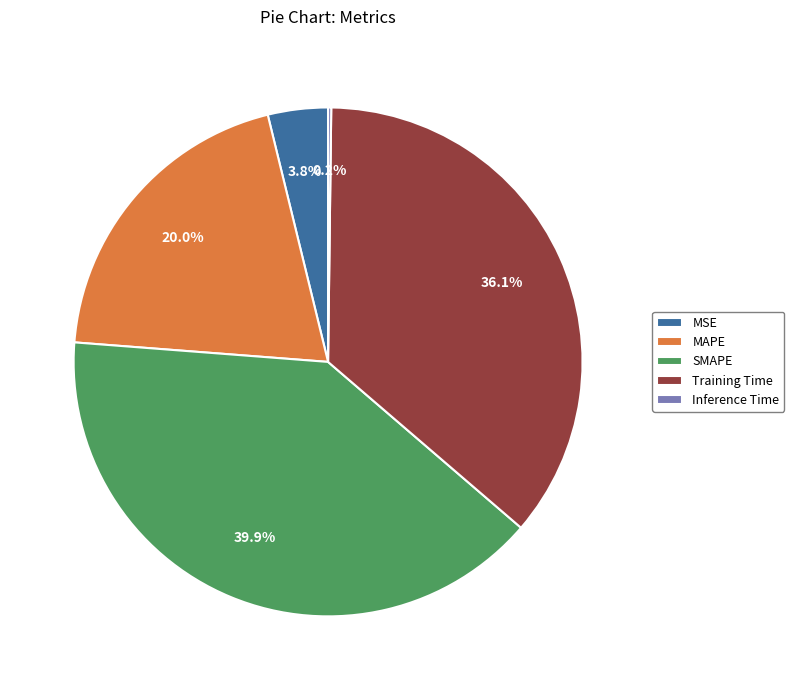

What is the total percentage of Training Time and SMAPE?

76.0%